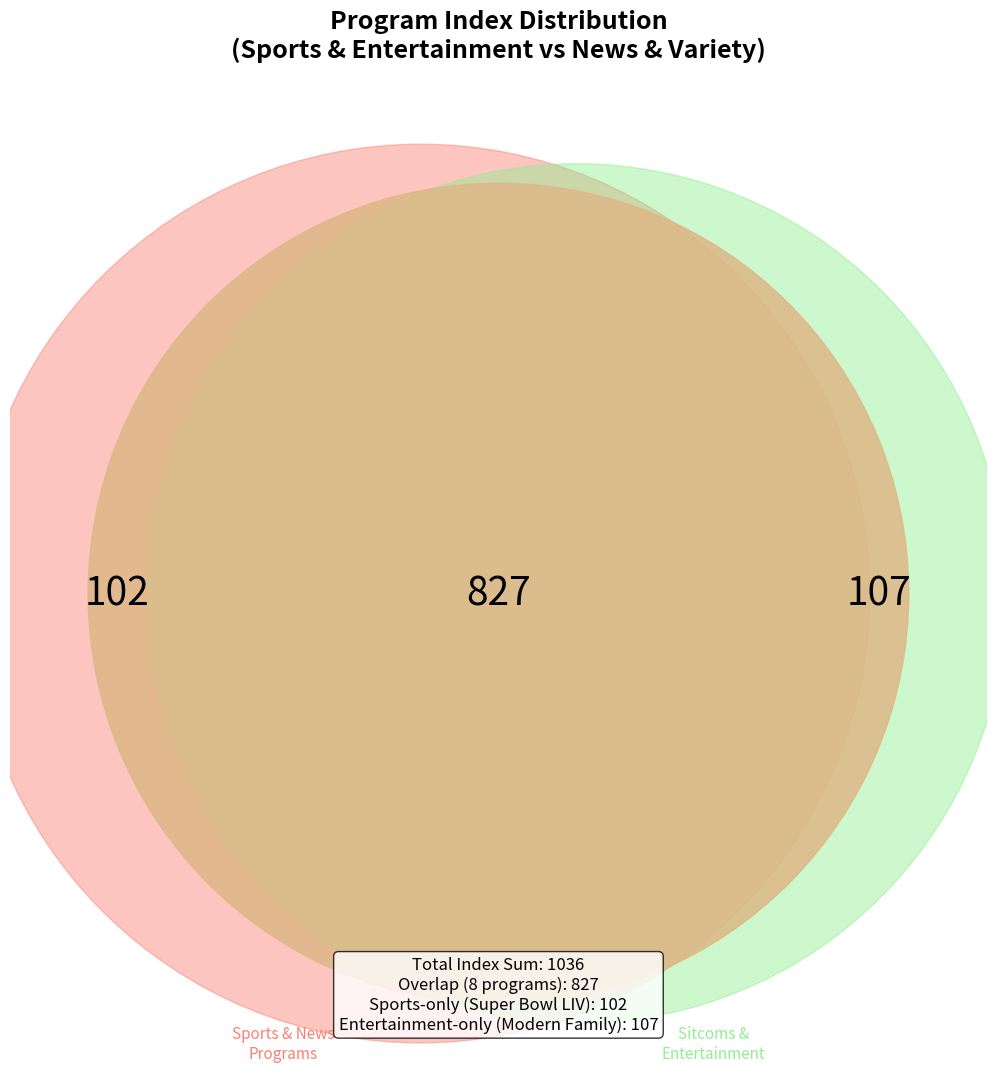

To the nearest percent, what portion does ABC World News Tonight represent?

10%